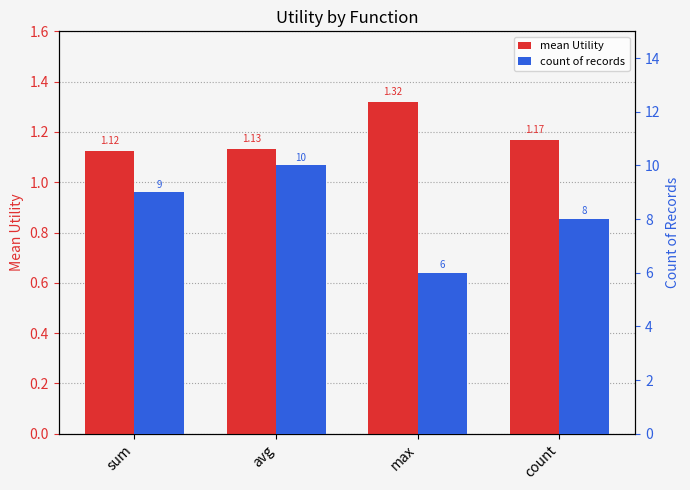

Where is count of records nearest to the value 8?

count